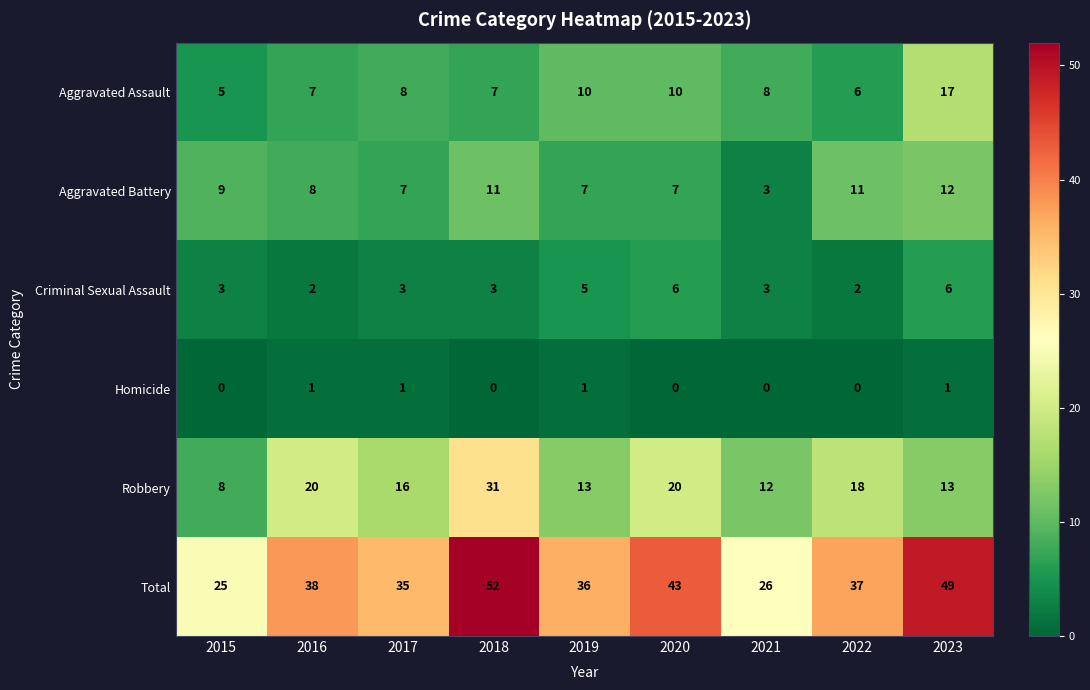

Rank the series by their maximum value, from lowest to highest.

Homicide, Criminal Sexual Assault, Aggravated Battery, Aggravated Assault, Robbery, Total